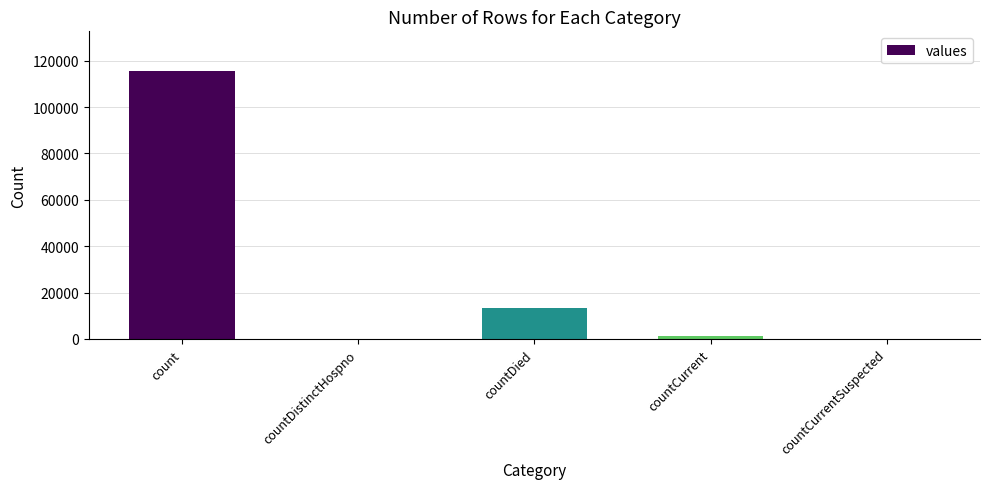

Where is the data nearest to the value 57689?

countDied